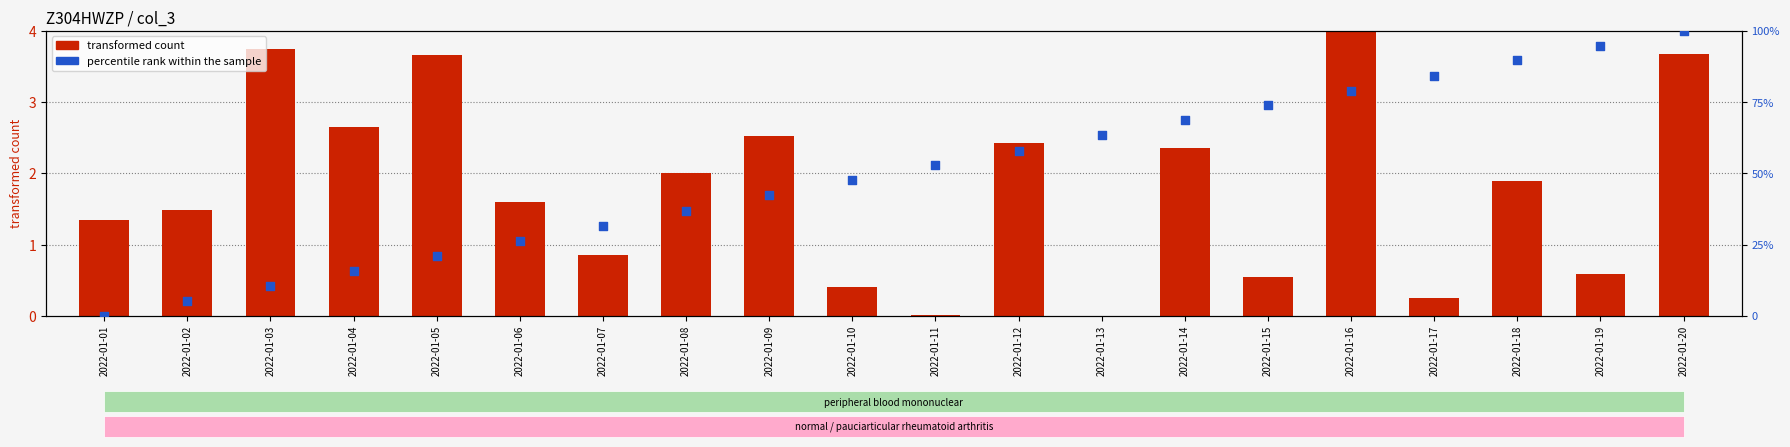

Which series contains the lowest Y value?

transformed count